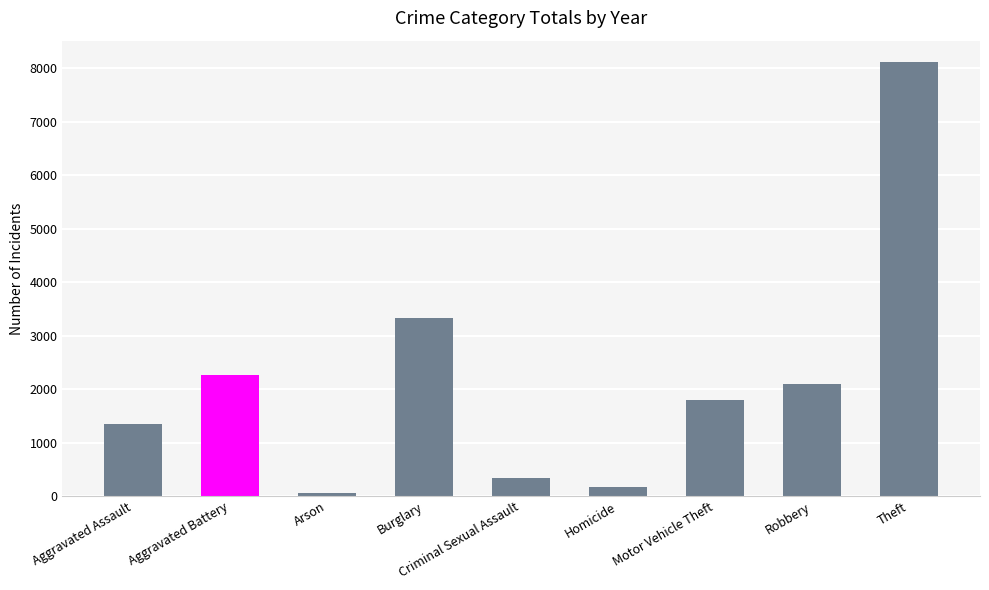

Reading left to right, transcribe all the data shown in this chart.

Aggravated Assault=1346	Aggravated Battery=2264	Arson=62	Burglary=3324	Criminal Sexual Assault=342	Homicide=162	Motor Vehicle Theft=1800	Robbery=2102	Theft=8112